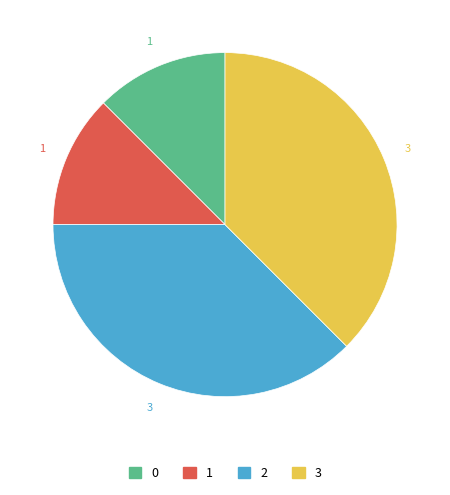

How many segments does this pie chart have?

4